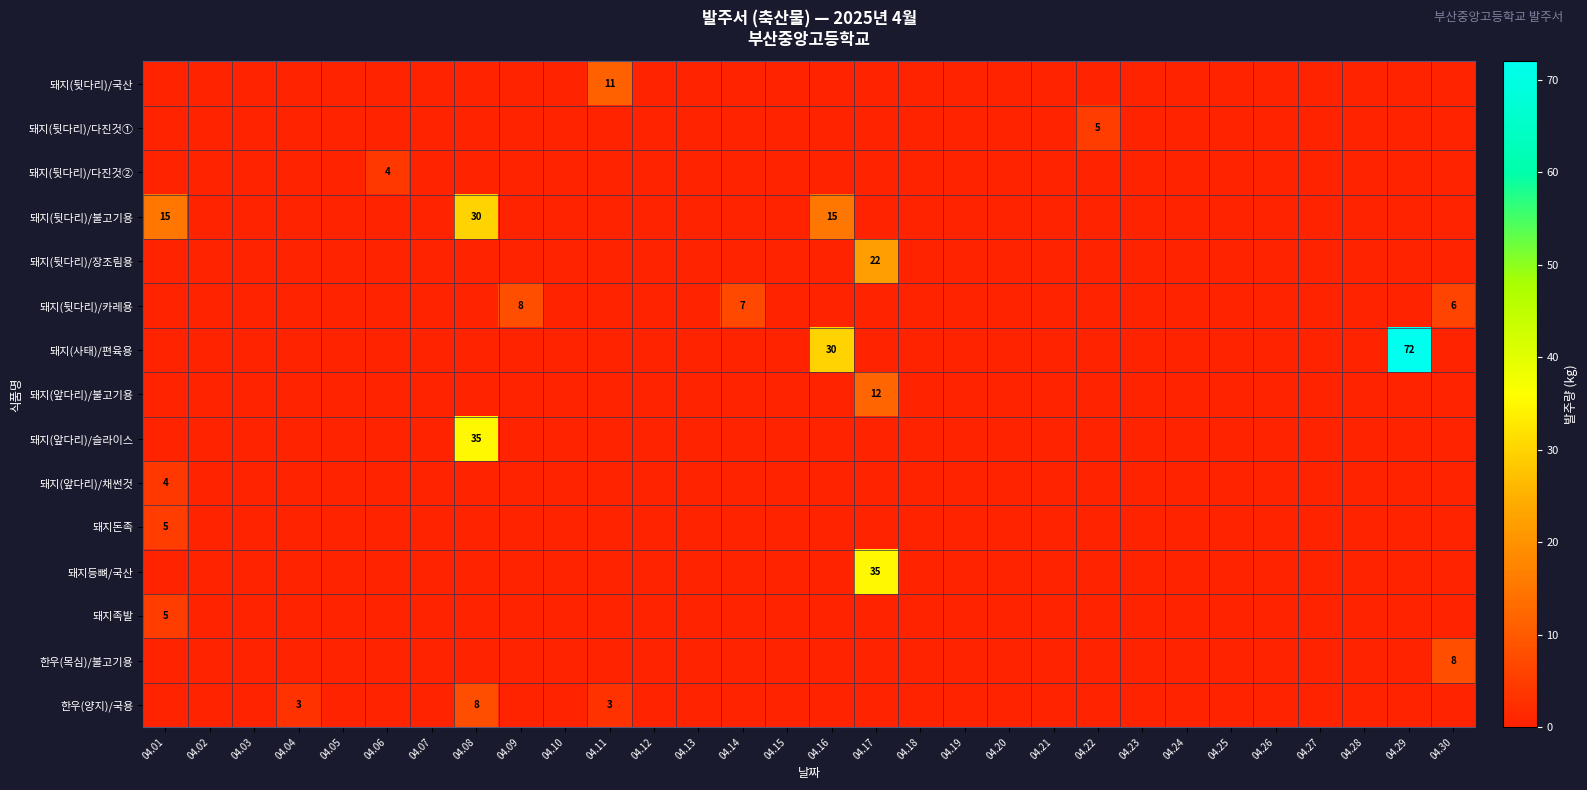

The value of 돼지(앞다리)/채썬것 at 04.01 is 4.0. True or false?

True